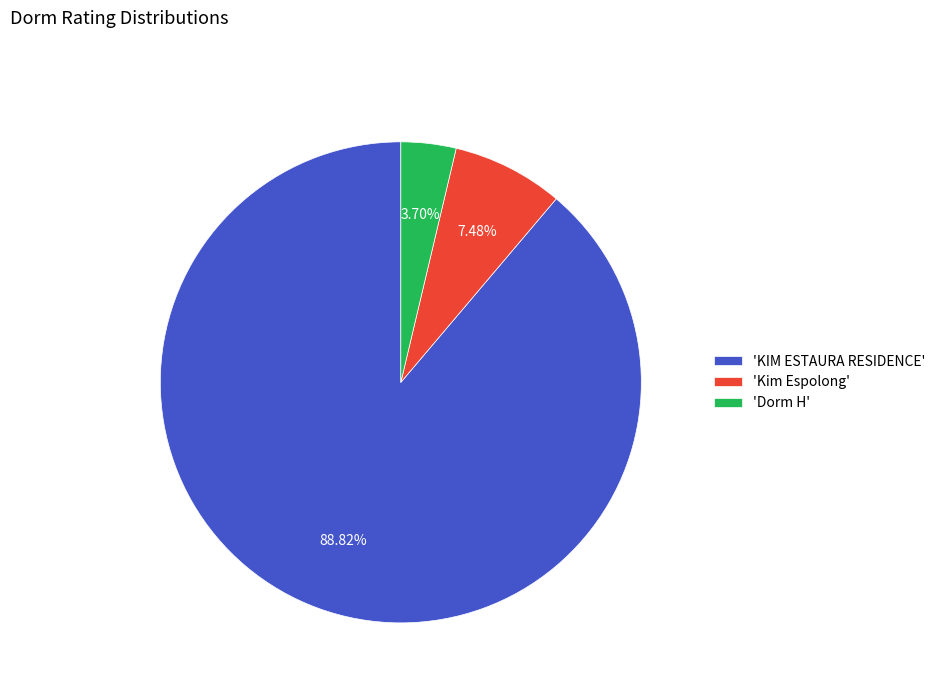

Combined, do 'Kim Espolong' and 'Dorm H' account for over 50%?

No